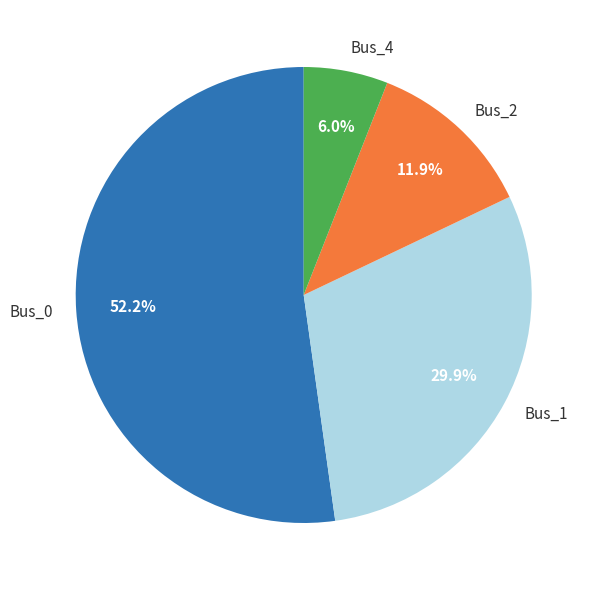

Rank the categories by value from highest to lowest.

Bus_0, Bus_1, Bus_2, Bus_4